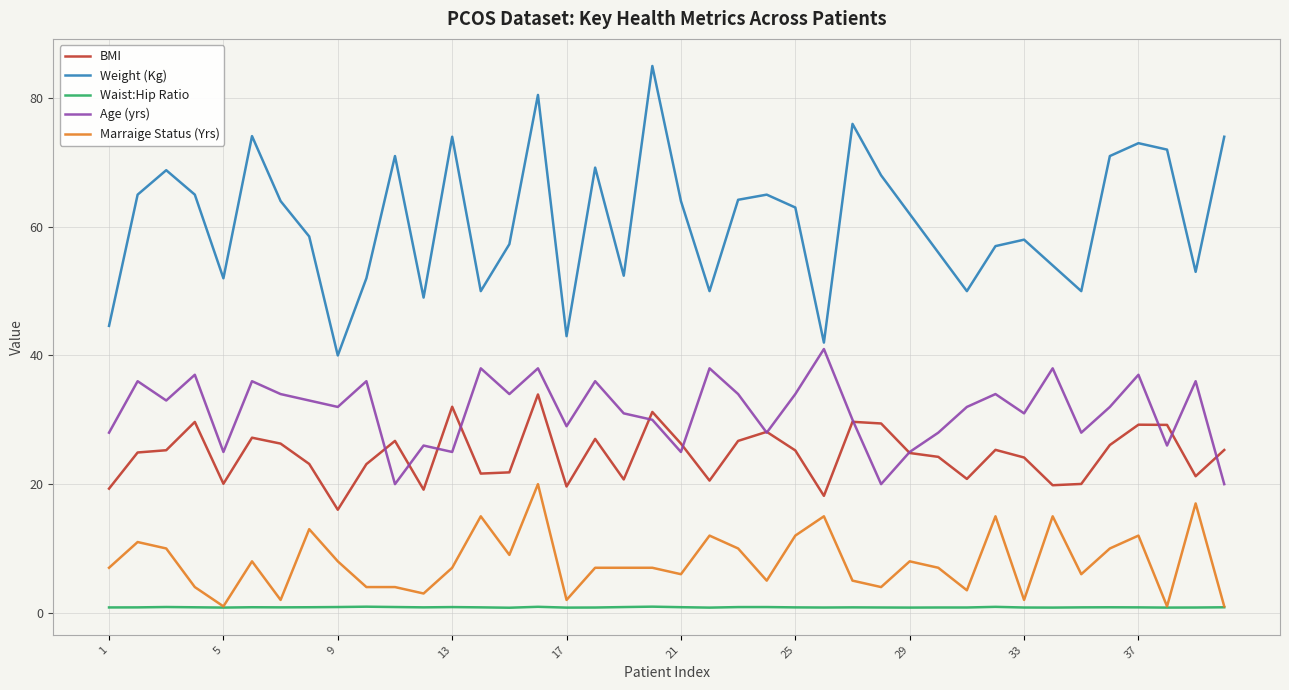

Which series has the largest total across all categories?

Weight (Kg)